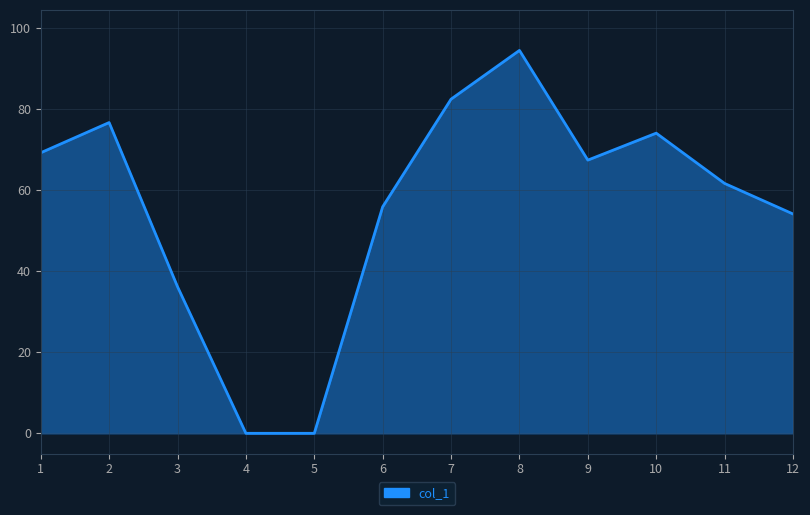

What is the greatest value displayed?

94.5